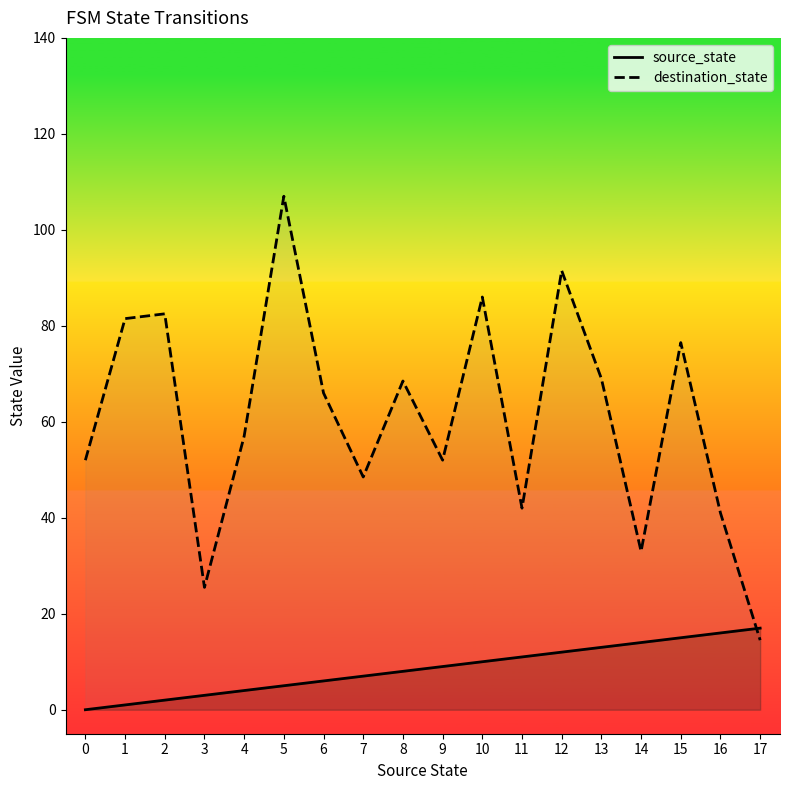

Which series changed the most between 5 and 10?

destination_state